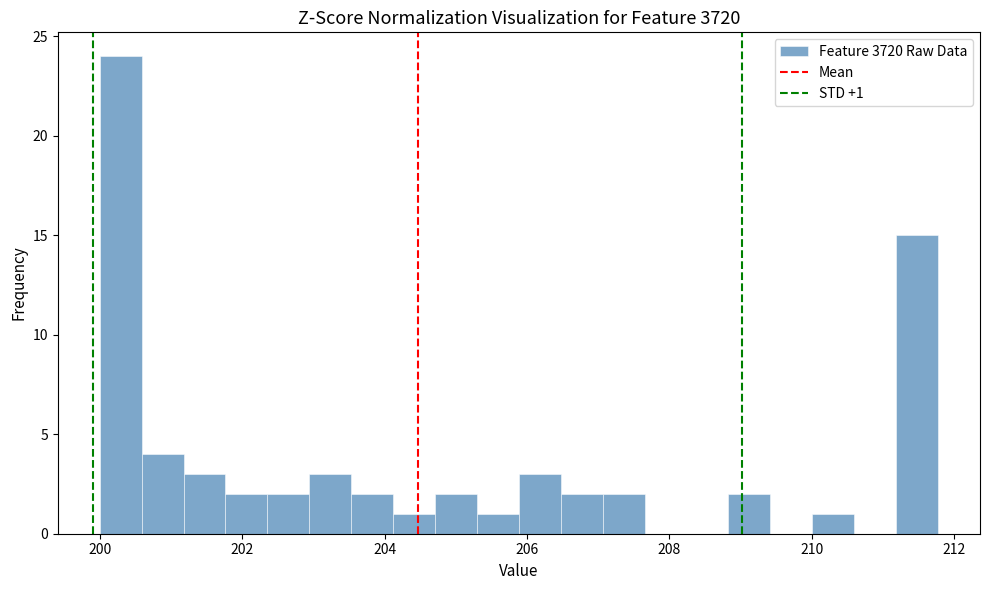

Read against the x-axis, roughly where is the centre of the tallest bar?

200.2